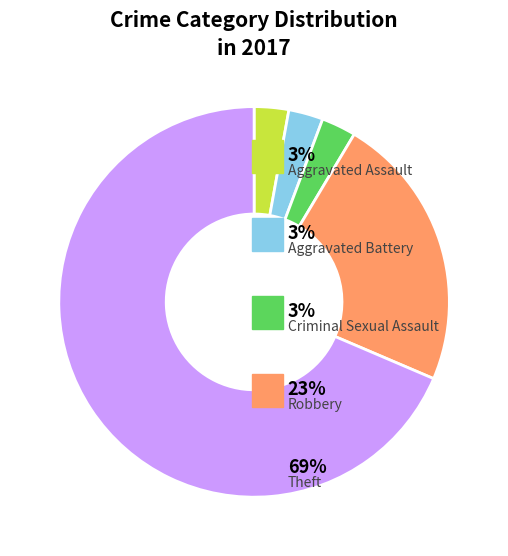

Is there any slice that represents more than half of the pie?

Yes